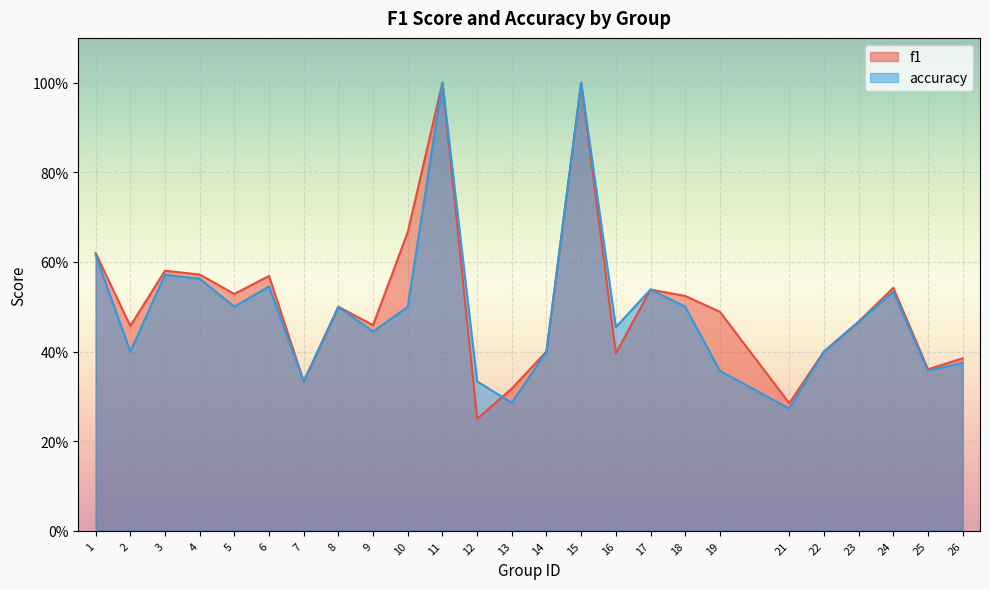

What is the maximum value shown in the chart?

1.0